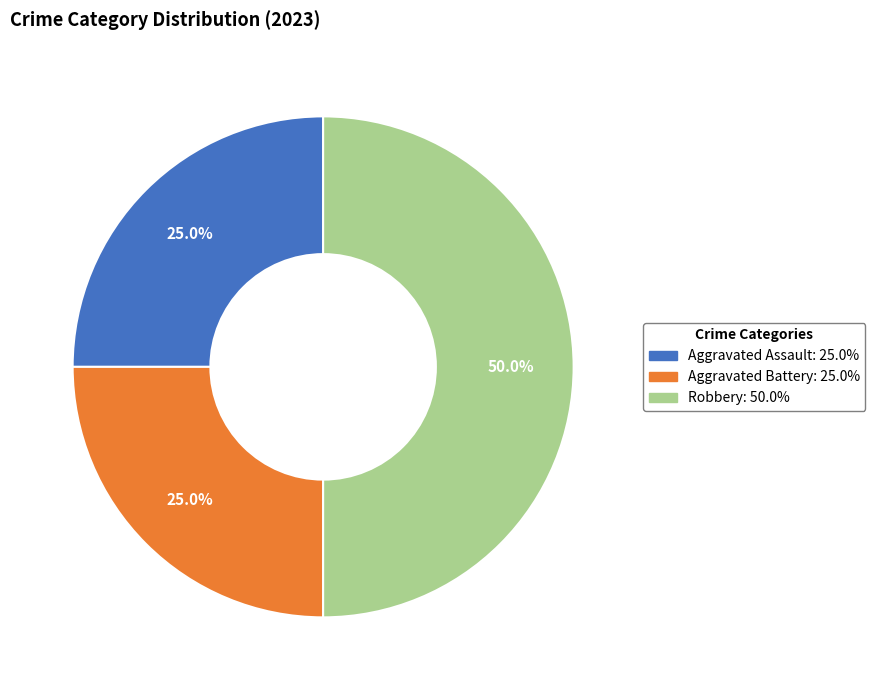

To the nearest percent, what is the difference between the largest and smallest slice percentages?

25%